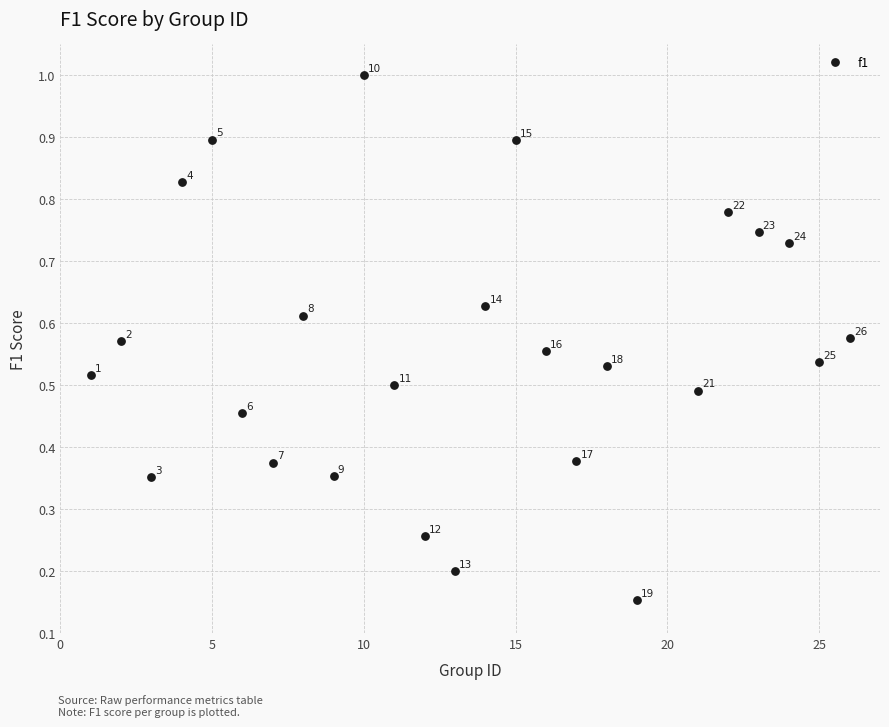

What is the range of X values (max minus min)?

25.0